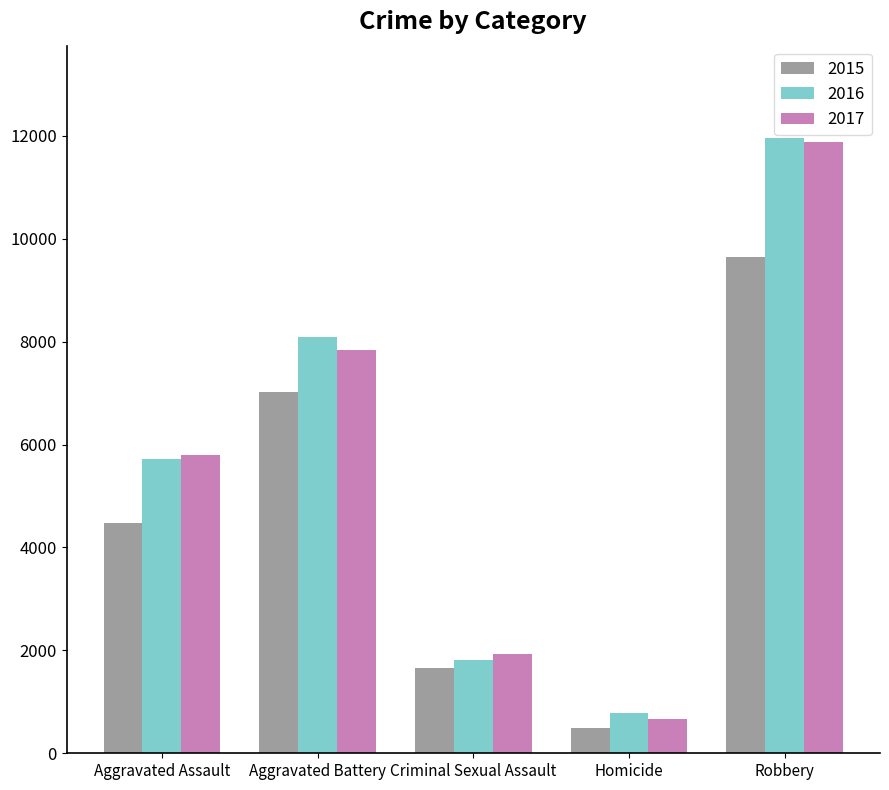

At which category is the sum across all series the highest?

Robbery